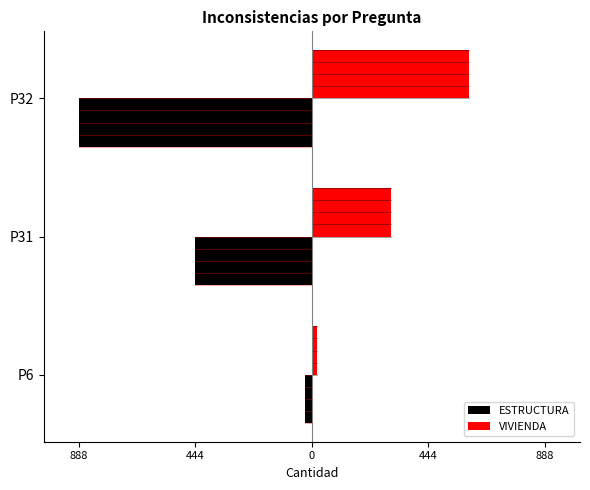

What are all the series names shown in the legend?

ESTRUCTURA, VIVIENDA